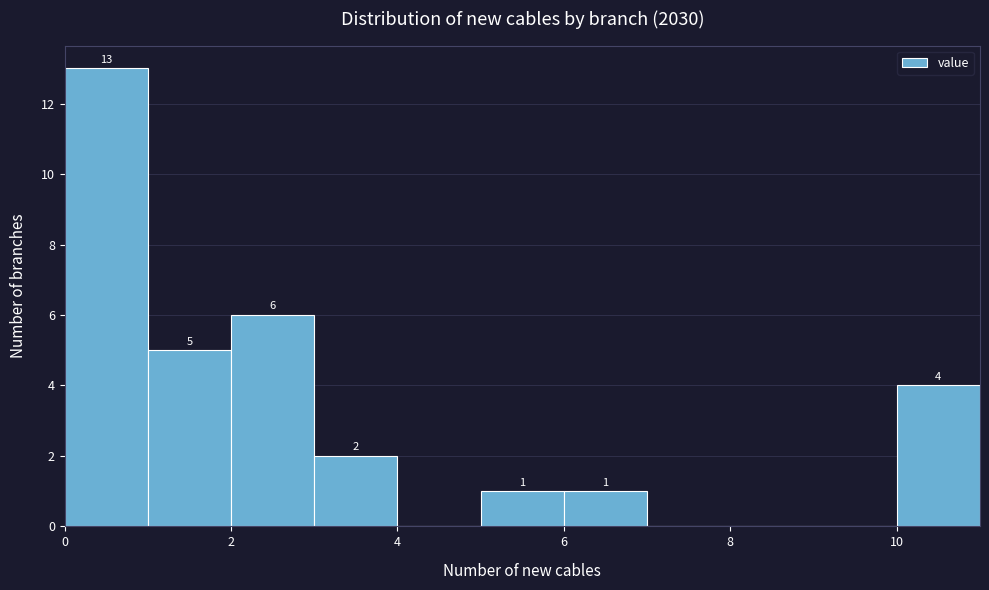

Which range on the x-axis has the tallest bar?

0 to 1